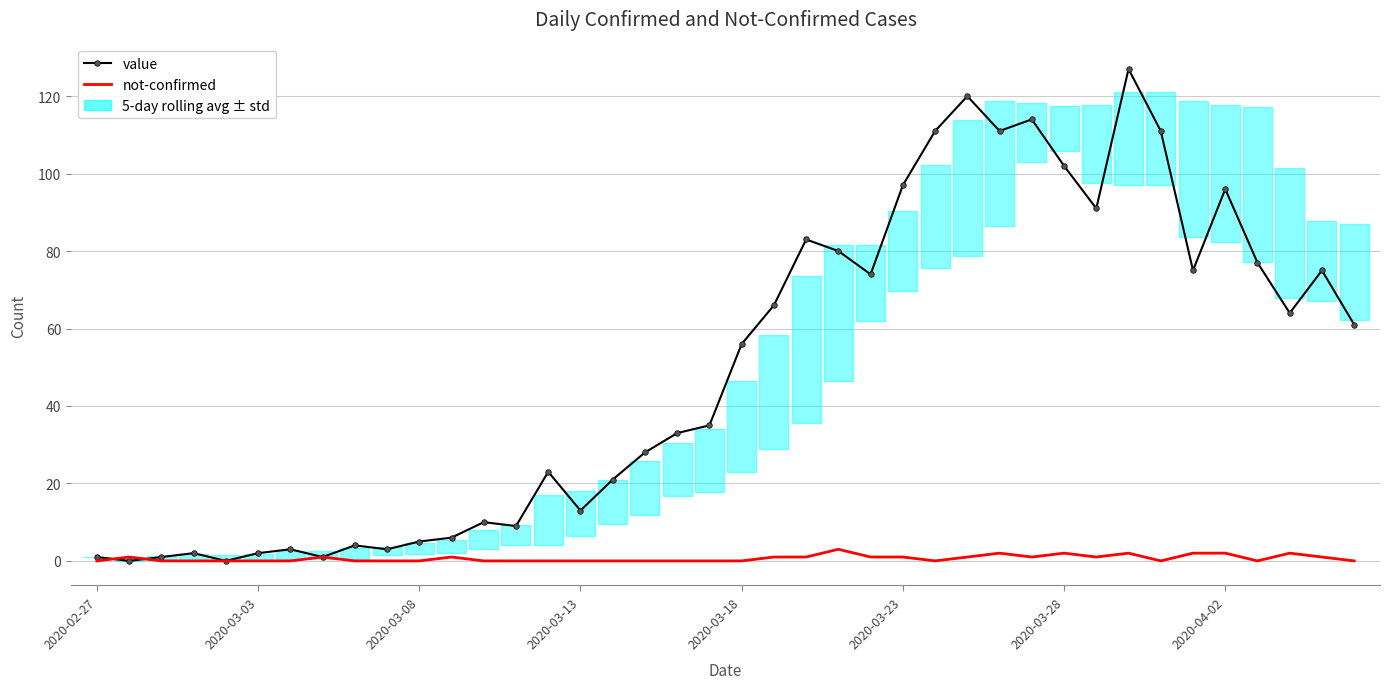

What is the sum of all not-confirmed values?

26